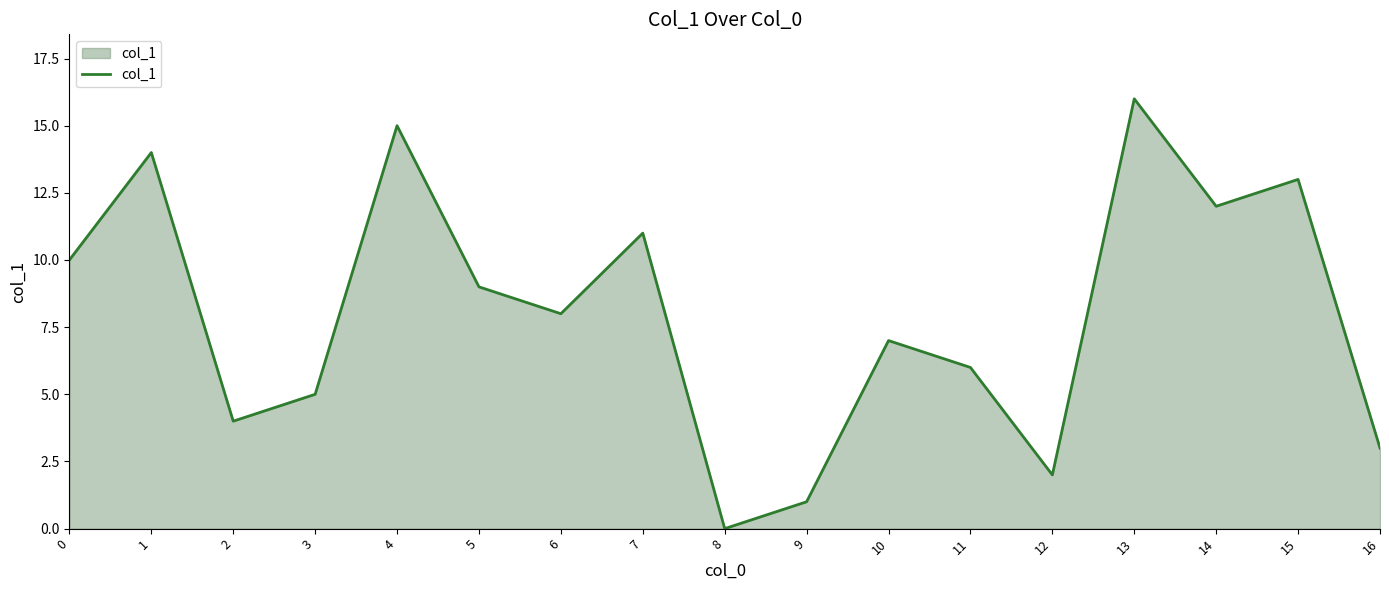

Approximately how many times larger is the value at 15 compared to 5?

1.4